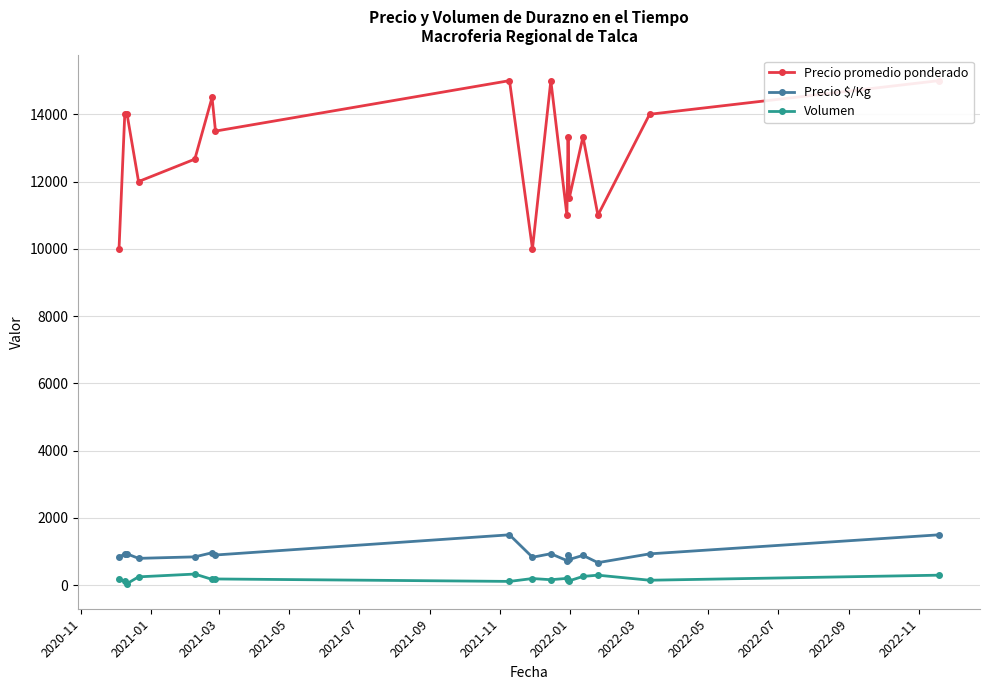

True or false: Precio $/Kg has more than 2 points higher than both neighbors.

True